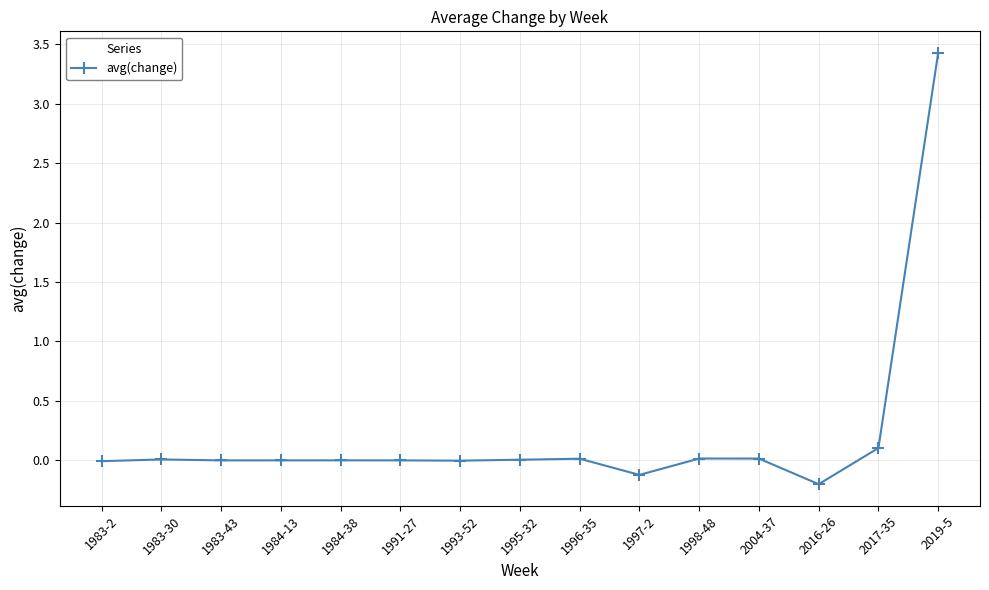

Count the number of data series in this chart.

1